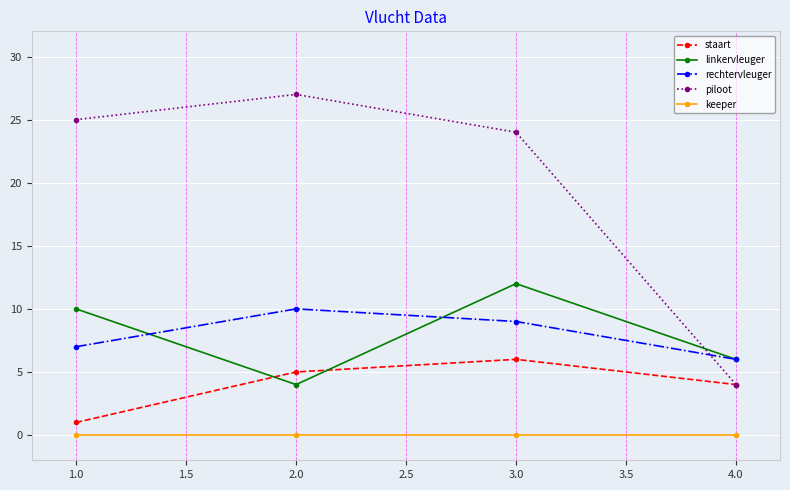

What is the sum of the piloot values at 2.0 and 1.0?

52